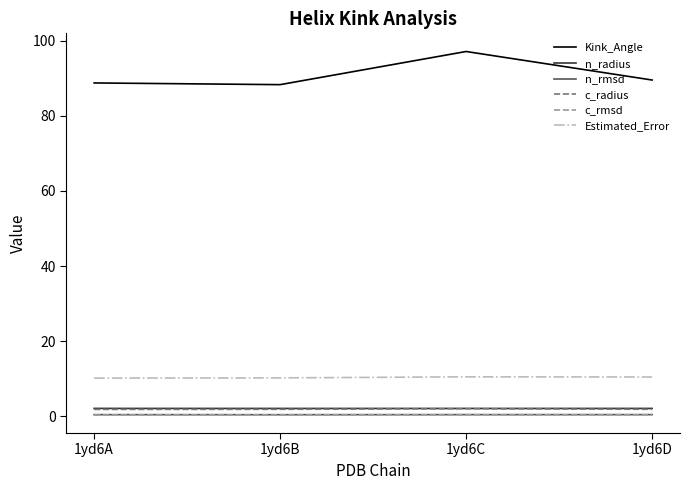

True or false: n_rmsd and c_radius intersect in this chart.

False